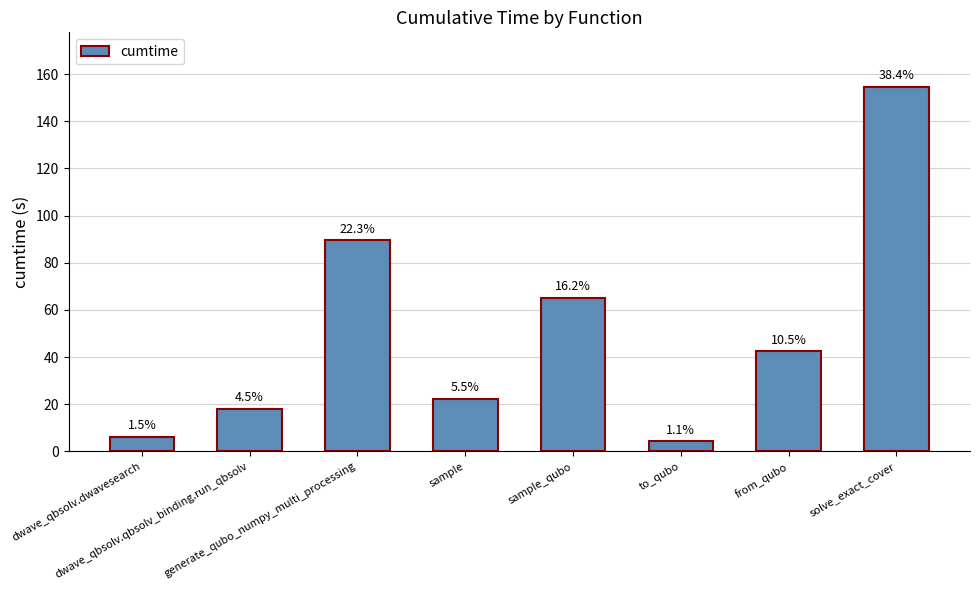

What is the sum of the values at dwave_qbsolv.qbsolv_binding.run_qbsolv and sample_qubo?

83.1